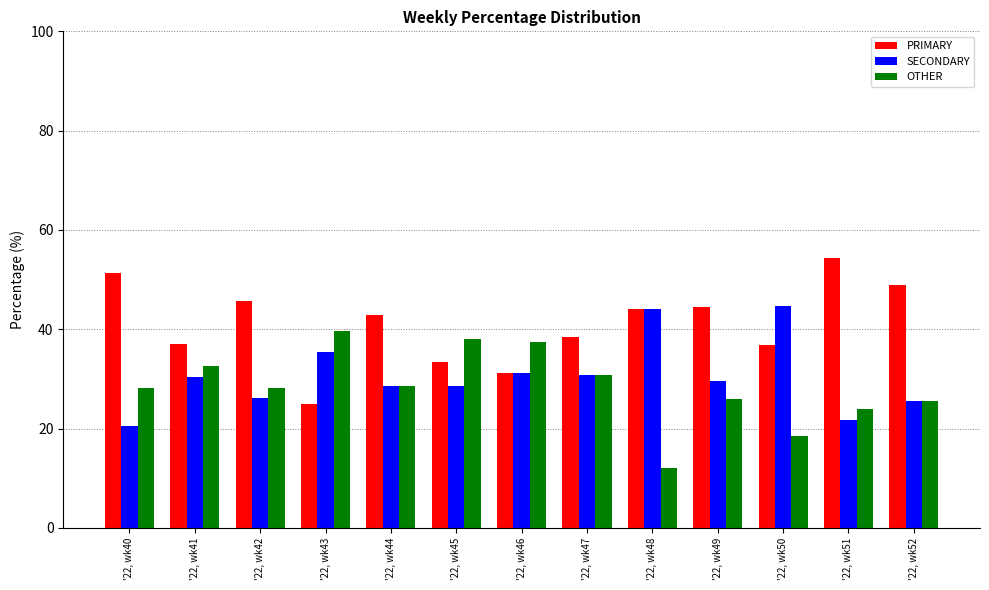

What is the spread (max minus min) of values at '22, wk51?

32.6